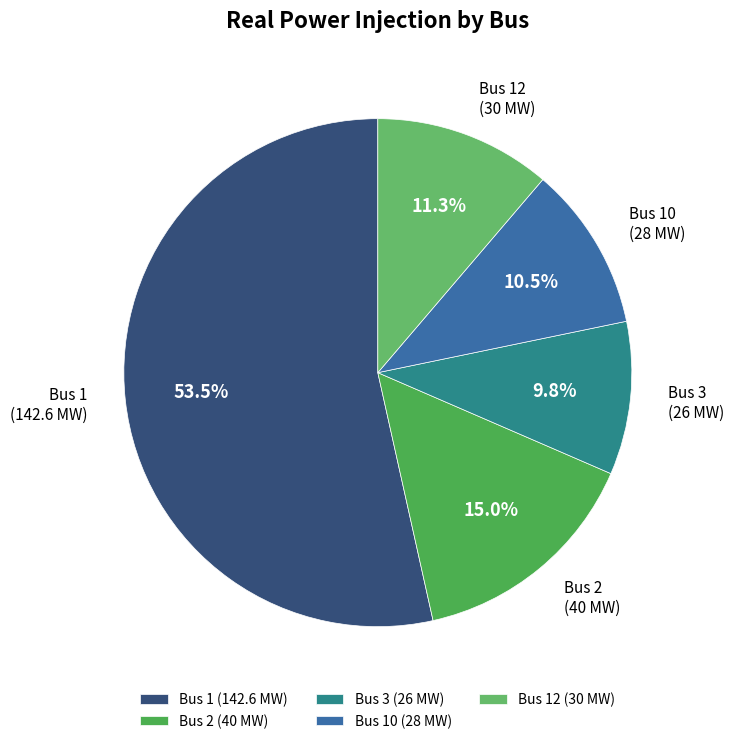

To the nearest percent, what portion does Bus 12 represent?

11%